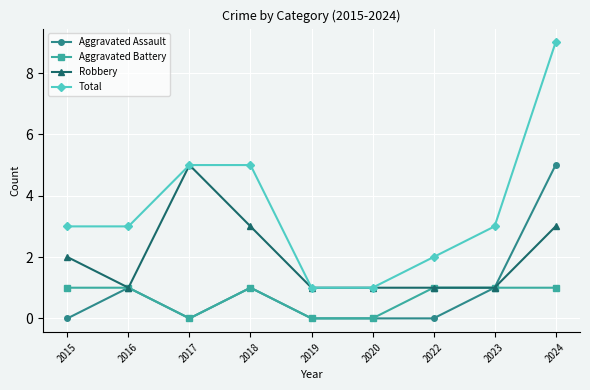

The value of Total at 2023 is 2. True or false?

False